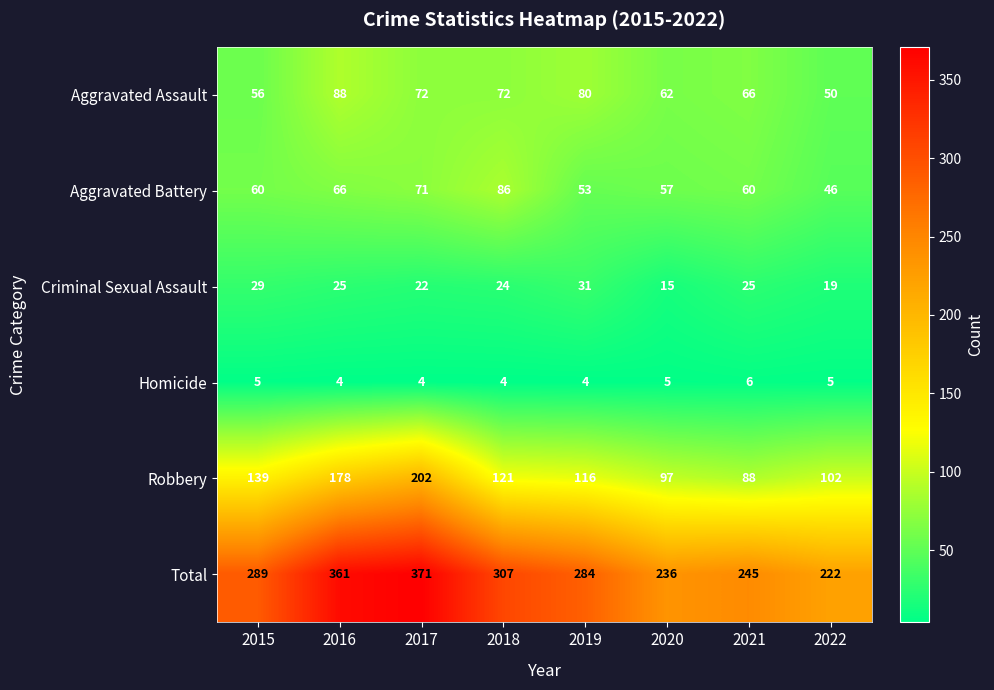

The Aggravated Battery series shows 93 at 2019. True or false?

False